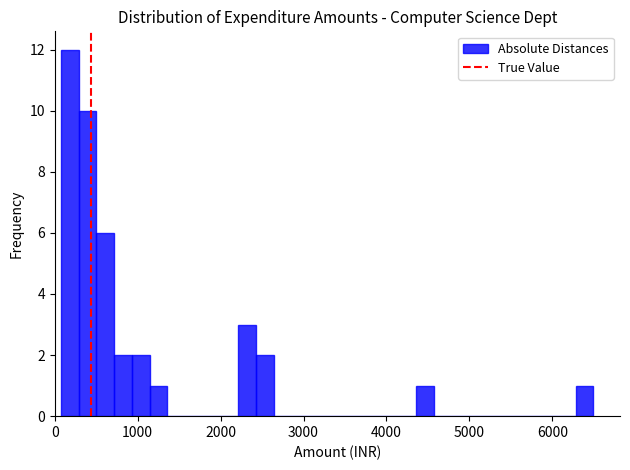

Around what value on the x-axis is the tallest bar? Give the approximate position of its centre, as read against the axis.

200